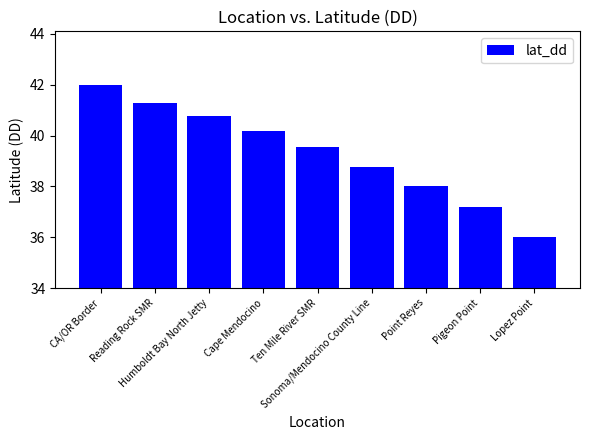

What is the approximate value at Humboldt Bay North Jetty?

40.8